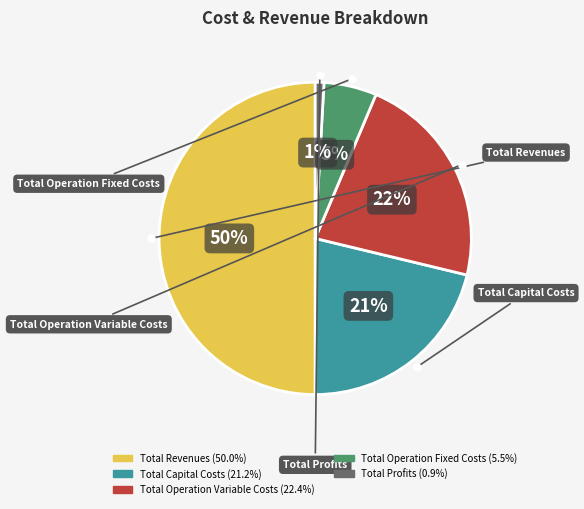

Count the number of slices in the pie.

5